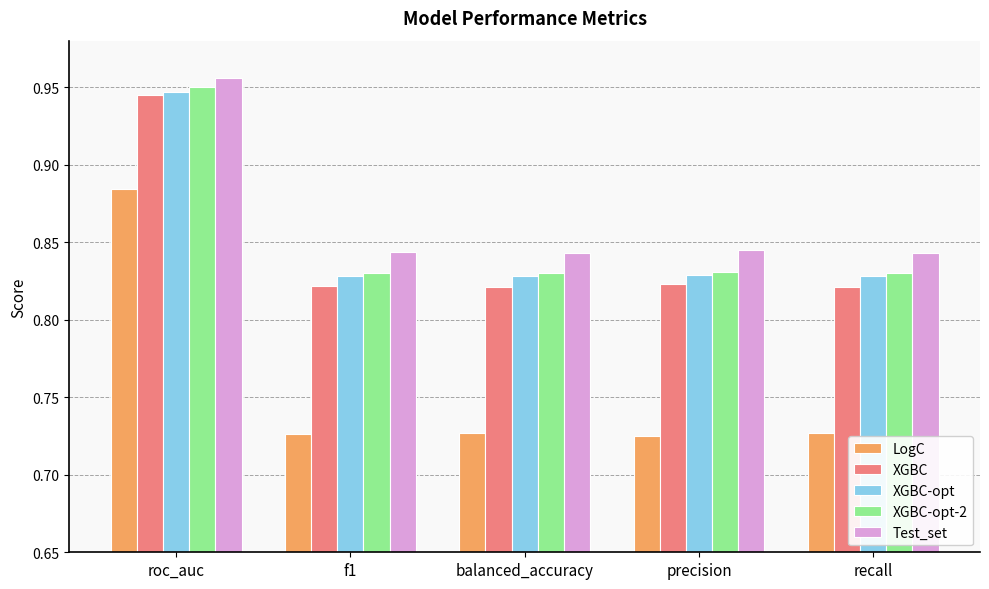

Which series changed the most between roc_auc and balanced_accuracy?

LogC